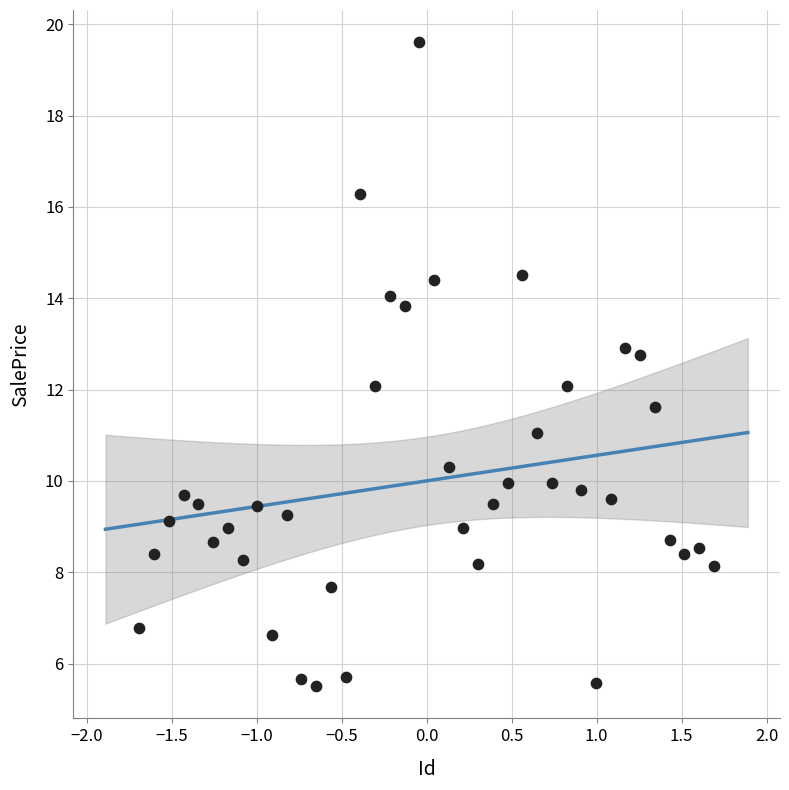

What is the range of X values (max minus min)?

3.4